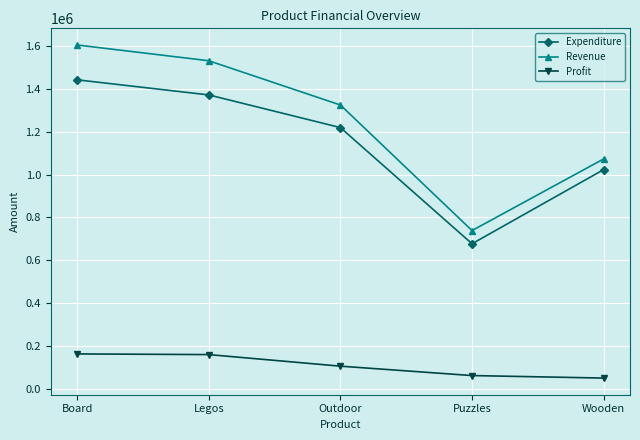

True or false: Profit has more than 2 points higher than both neighbors.

False